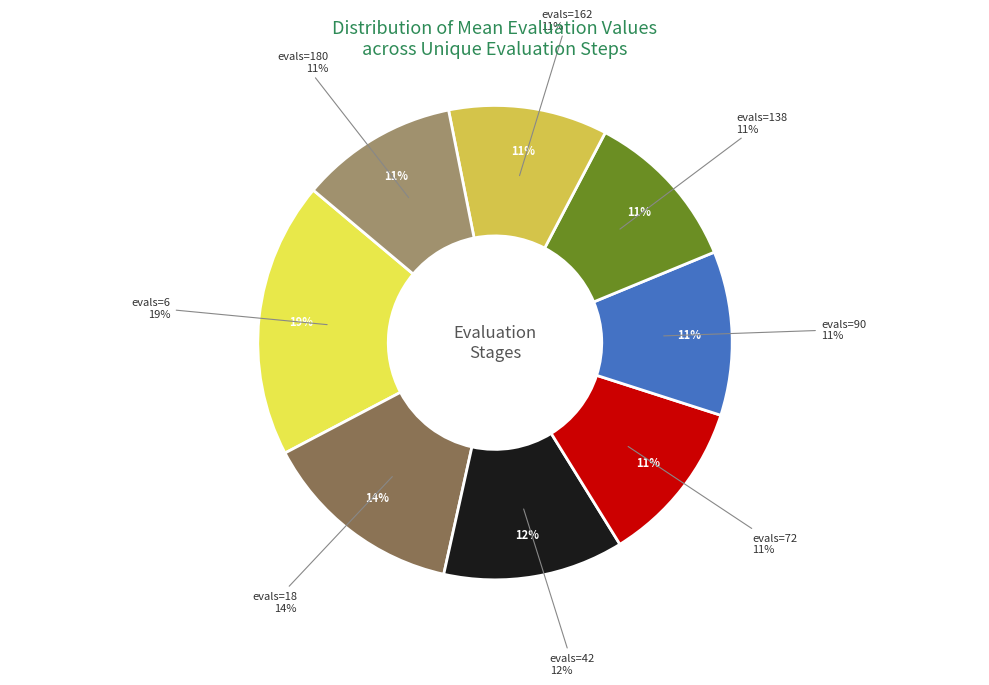

To the nearest percent, what portion does evals=72 represent?

11%